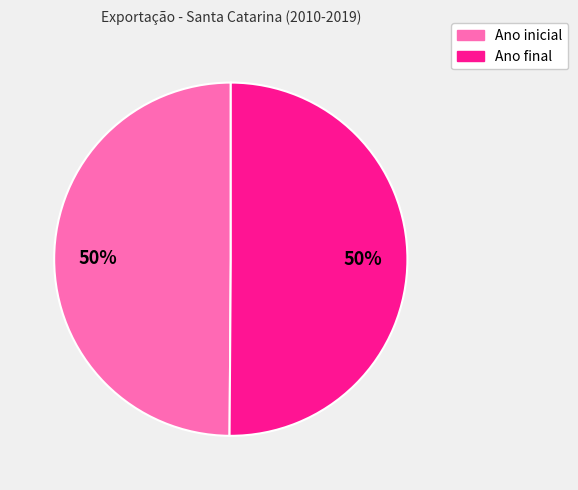

True or false: Ano inicial accounts for 50% of the total.

True